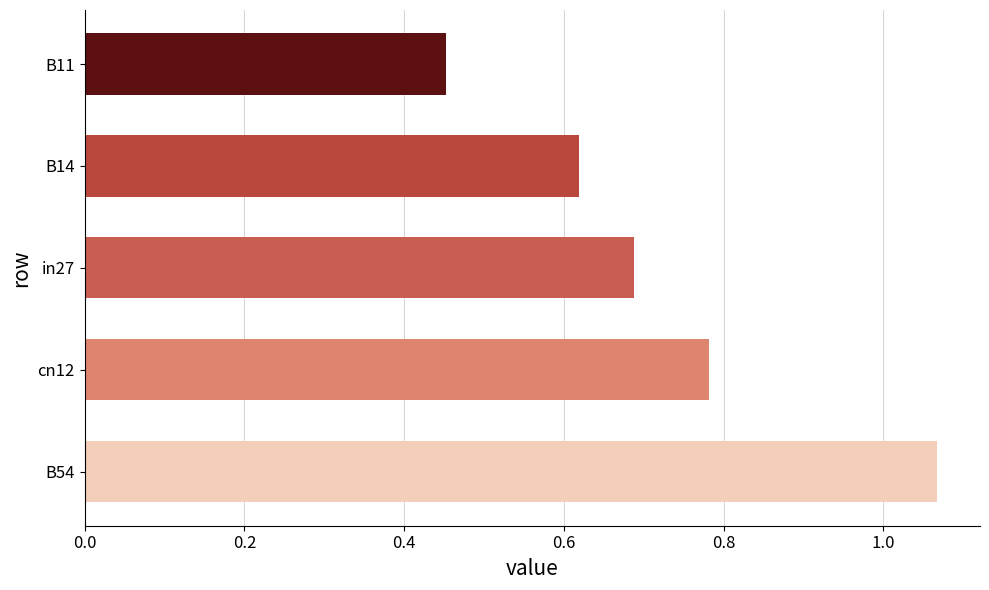

The chart shows a value of 0.5 at cn12. True or false?

False